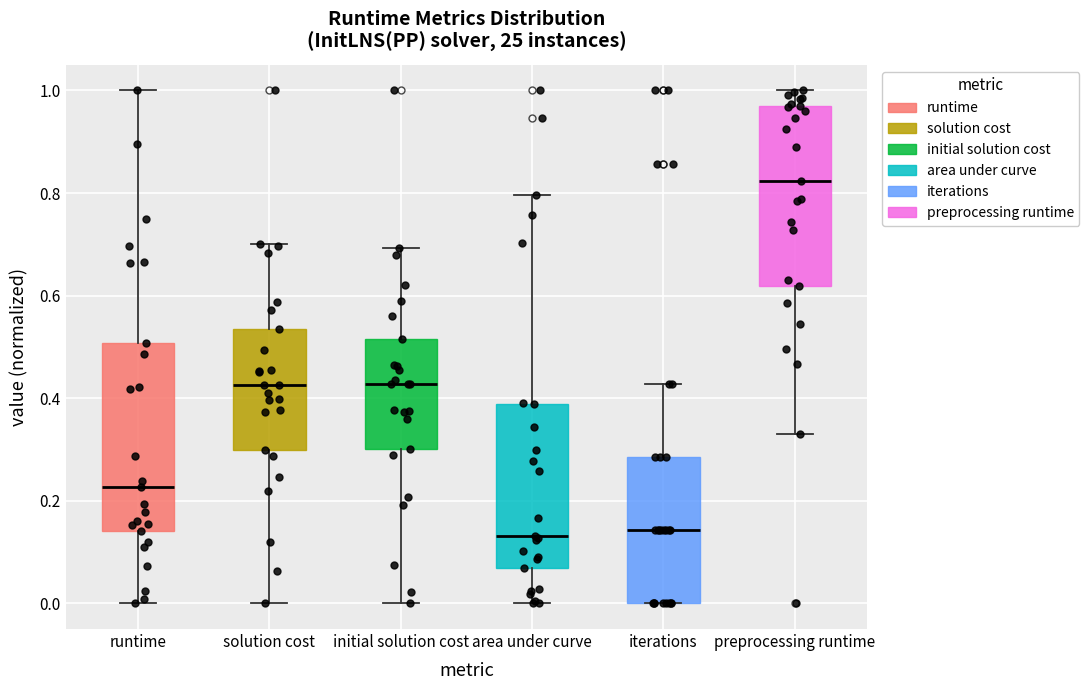

Reading left to right, read every box against the y-axis: the position of its median line, the range the box covers, and the ends of its whiskers. The values are not printed on the chart, so give them approximately, as read against the axis.

runtime: median 0.22, box 0.14 to 0.50, whiskers 0.00 to 1.00
solution cost: median 0.42, box 0.30 to 0.54, whiskers 0.00 to 0.70
initial solution cost: median 0.42, box 0.30 to 0.52, whiskers 0.00 to 0.70
area under curve: median 0.14, box 0.06 to 0.38, whiskers 0.00 to 0.80
iterations: median 0.14, box 0.00 to 0.28, whiskers 0.00 to 0.42
preprocessing runtime: median 0.82, box 0.62 to 0.98, whiskers 0.32 to 1.00